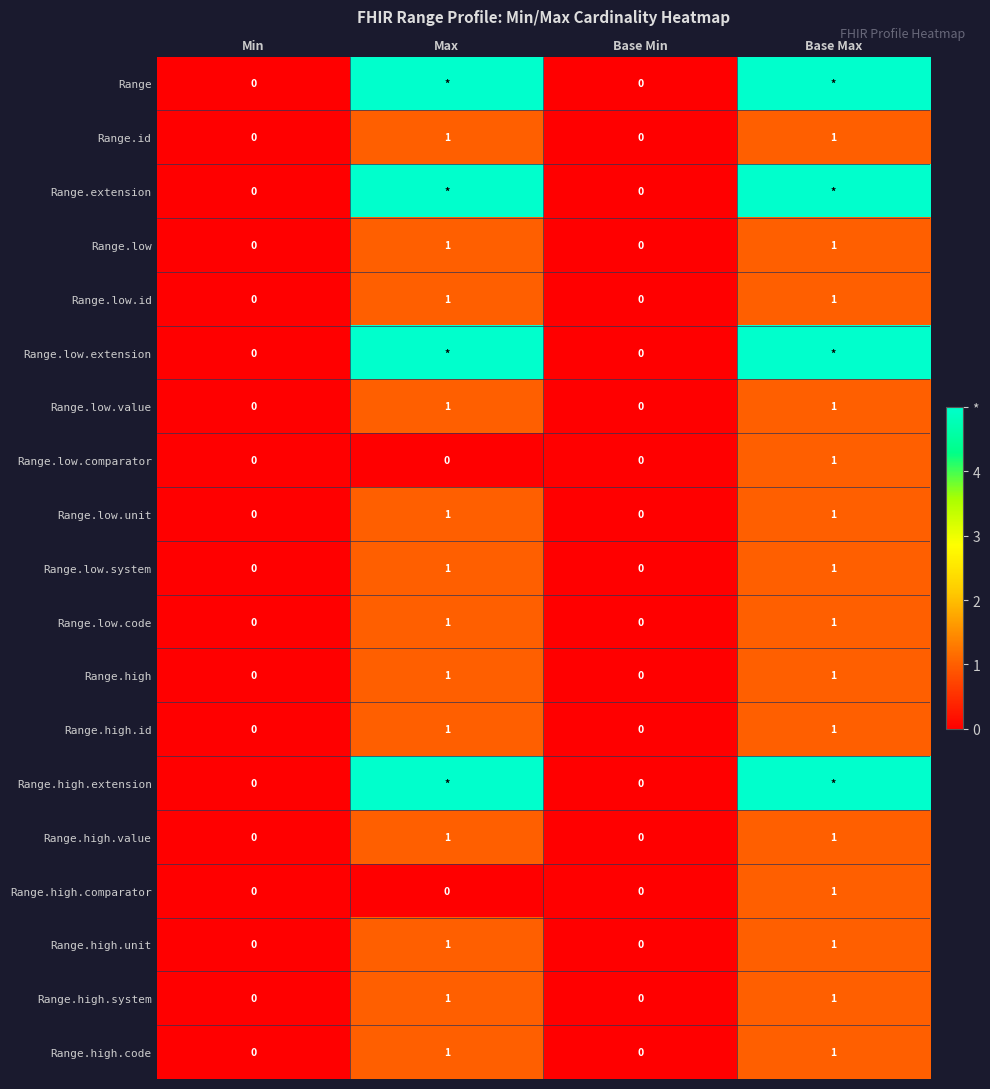

Count the Range.low.comparator values in the range 0 to 1.

4